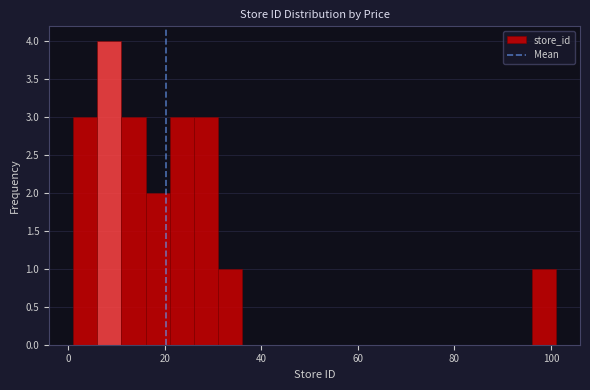

Around what value on the x-axis is the tallest bar? Give the approximate position of its centre, as read against the axis.

8